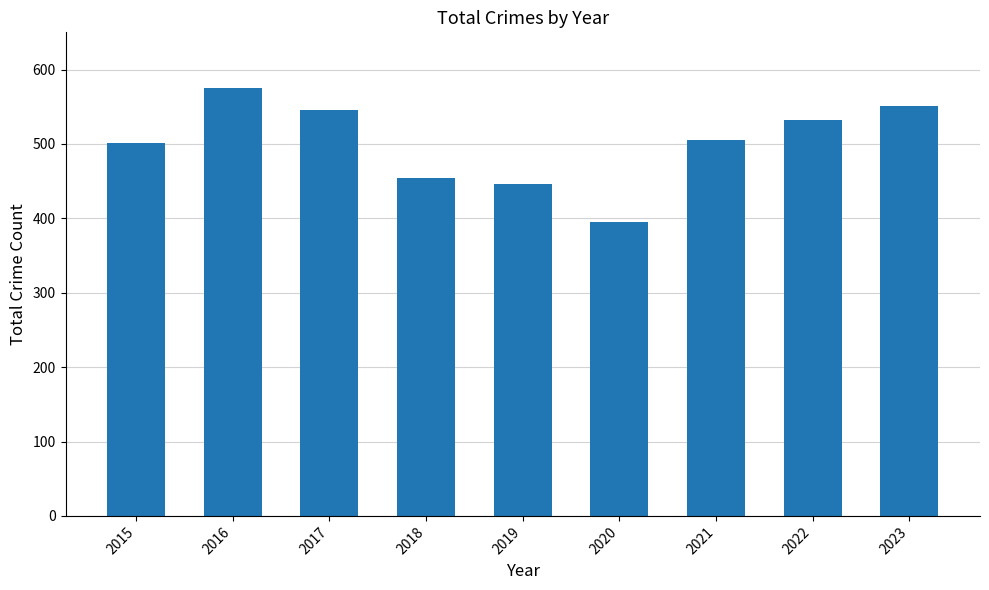

What is the value of the 6th bar from the left?

395